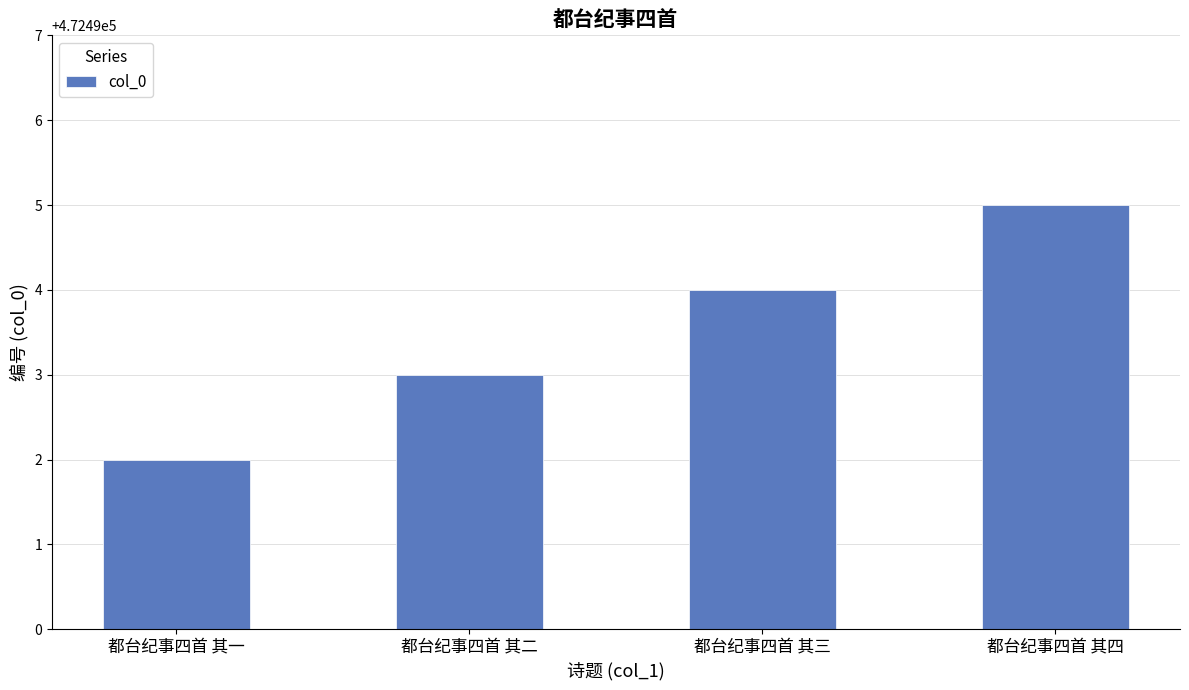

List the labels in order of value, largest first.

都台纪事四首 其四, 都台纪事四首 其三, 都台纪事四首 其二, 都台纪事四首 其一